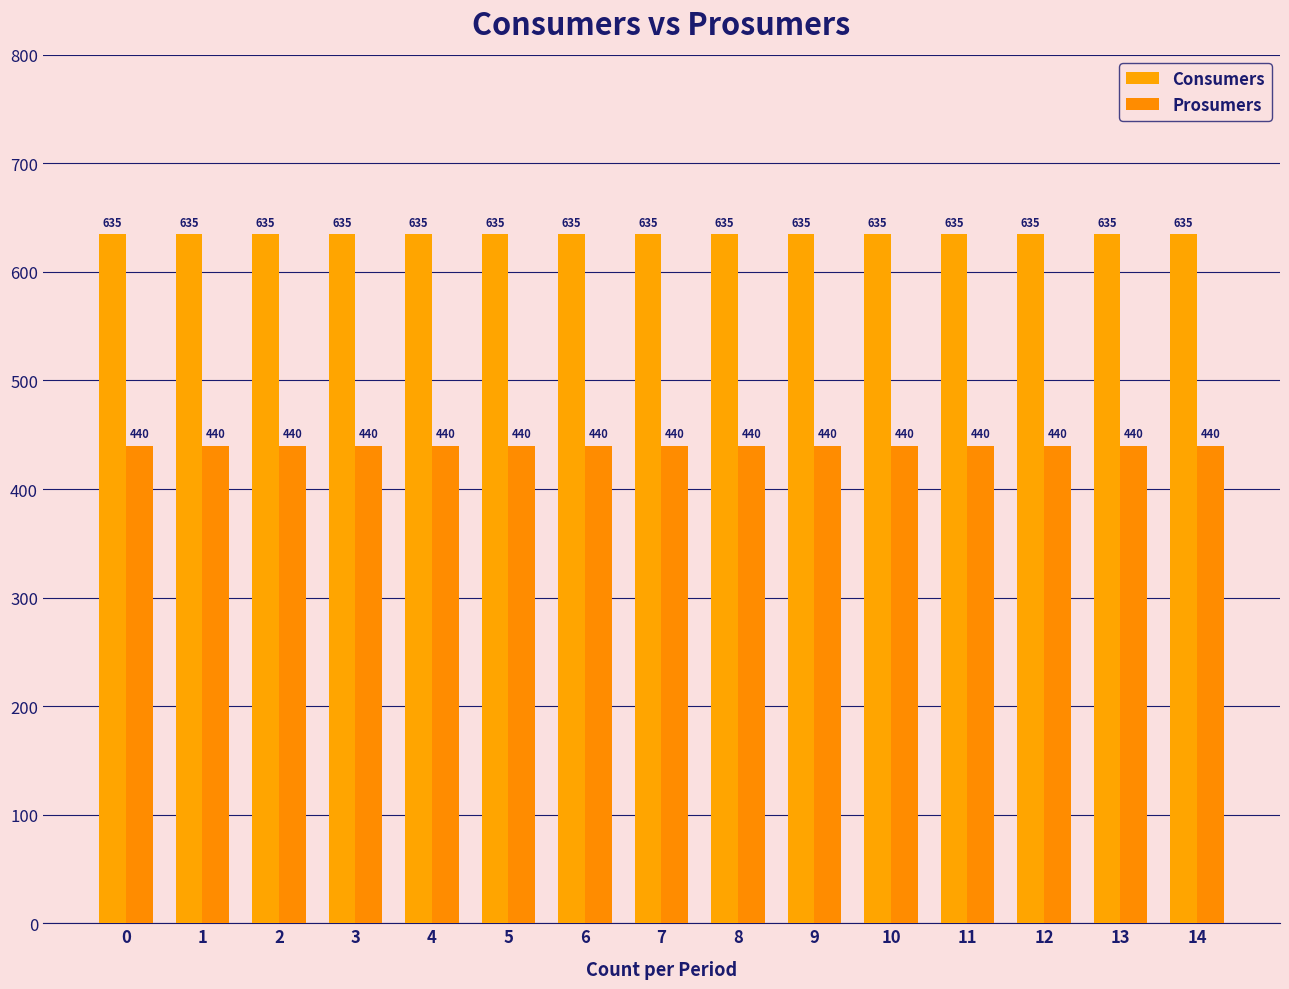

What is the sum of all Prosumers values?

6600